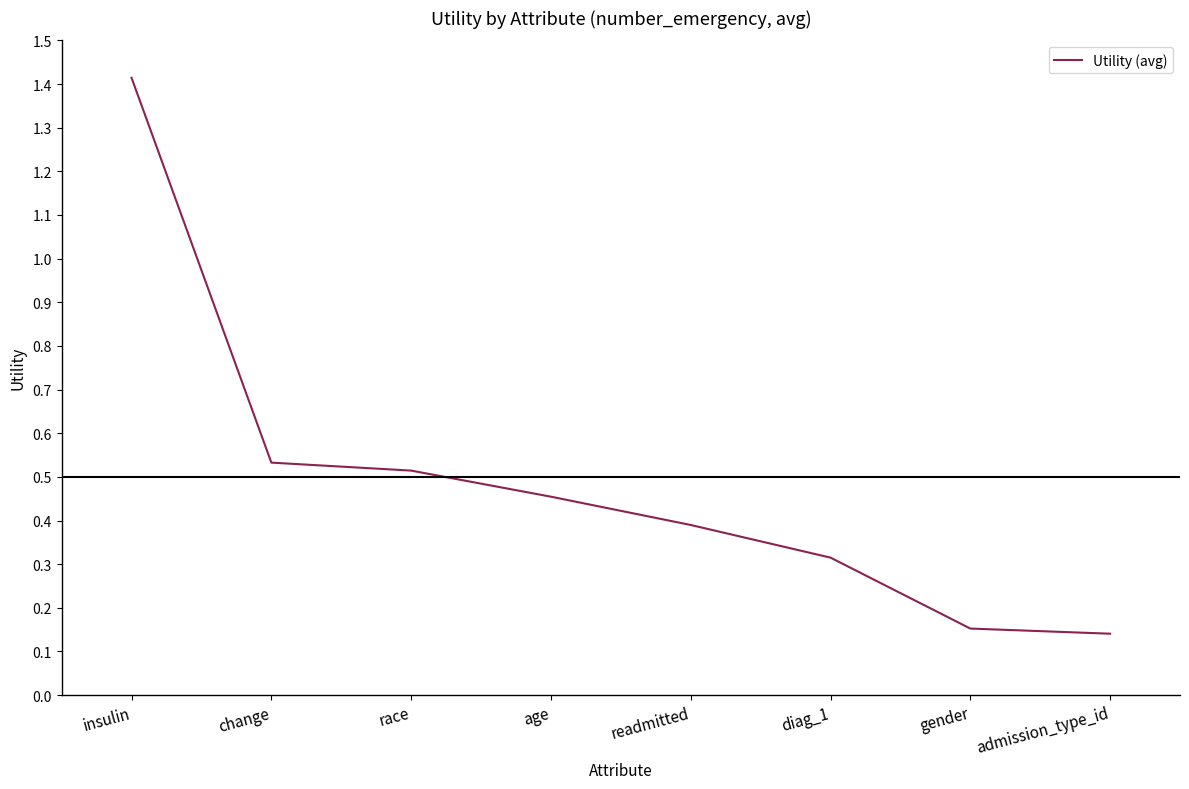

Is it true that the value at readmitted is 0.6?

False